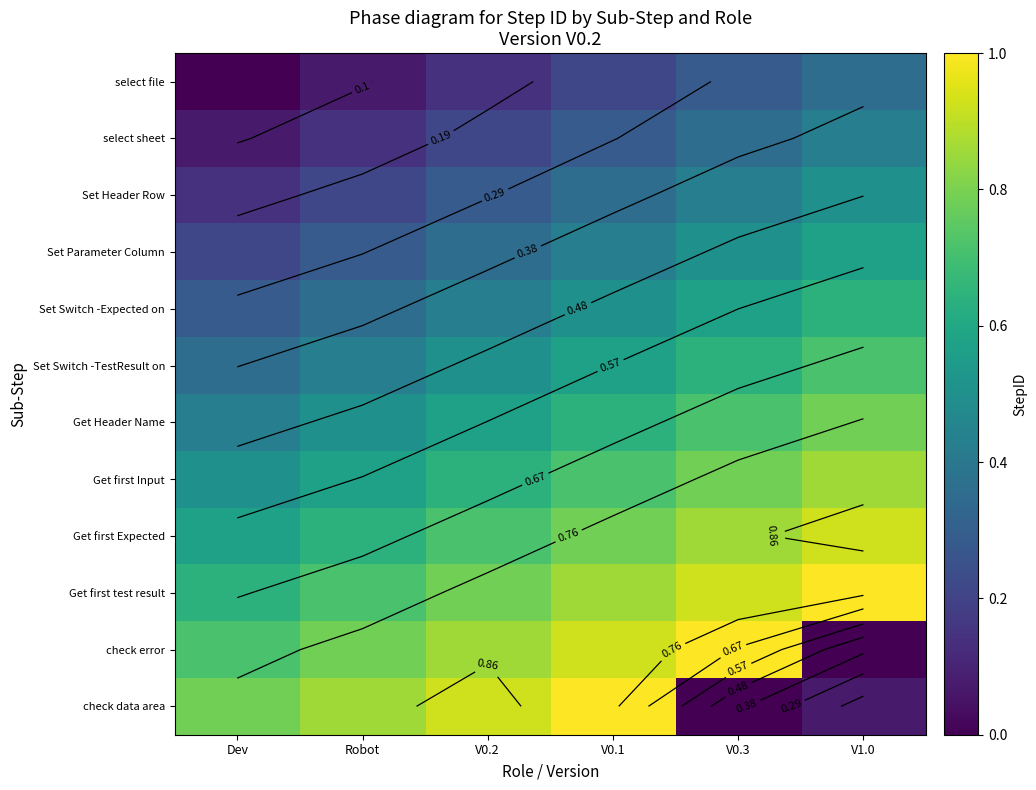

What value does the select file series have at V1.0?

0.4